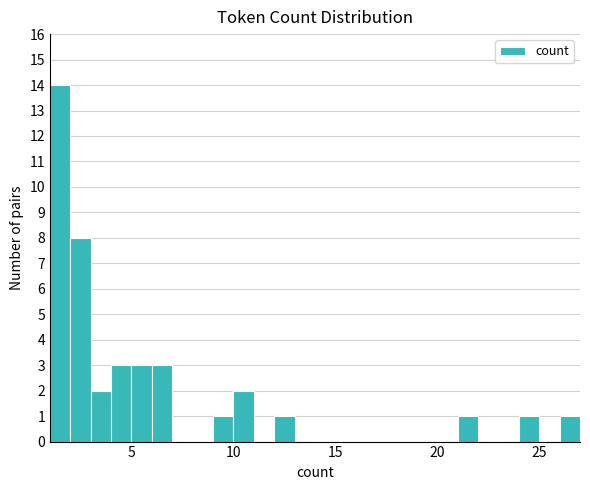

Around what value on the x-axis is the tallest bar? Give the approximate position of its centre, as read against the axis.

1.5